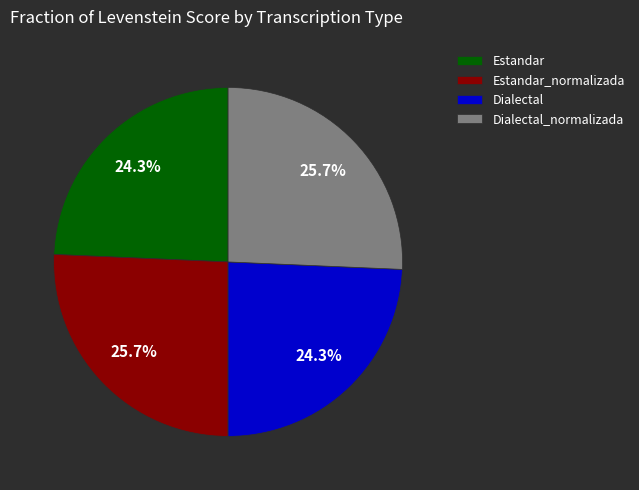

Between Dialectal_normalizada and Dialectal, which is larger?

Dialectal_normalizada